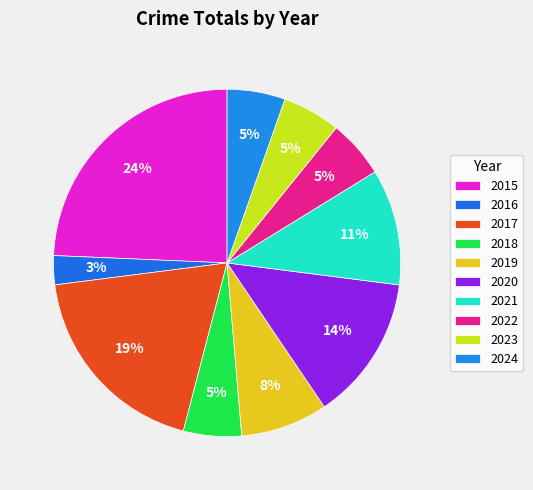

How many segments does this pie chart have?

10